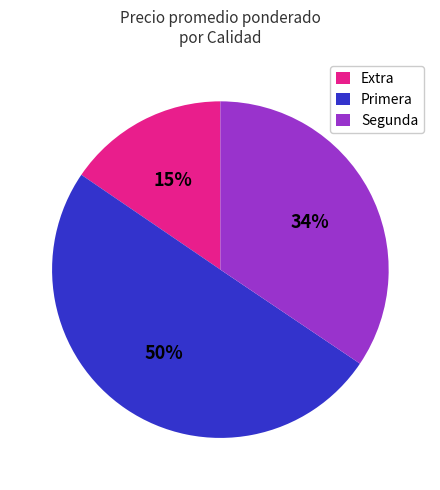

To the nearest percent, what is the average slice percentage?

33%